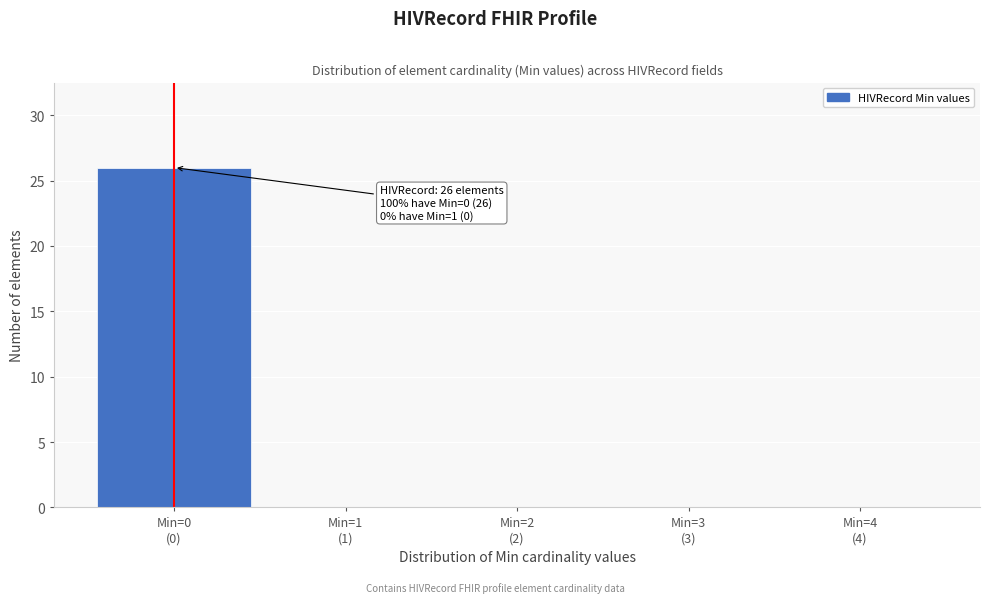

What is the sum of all values?

26